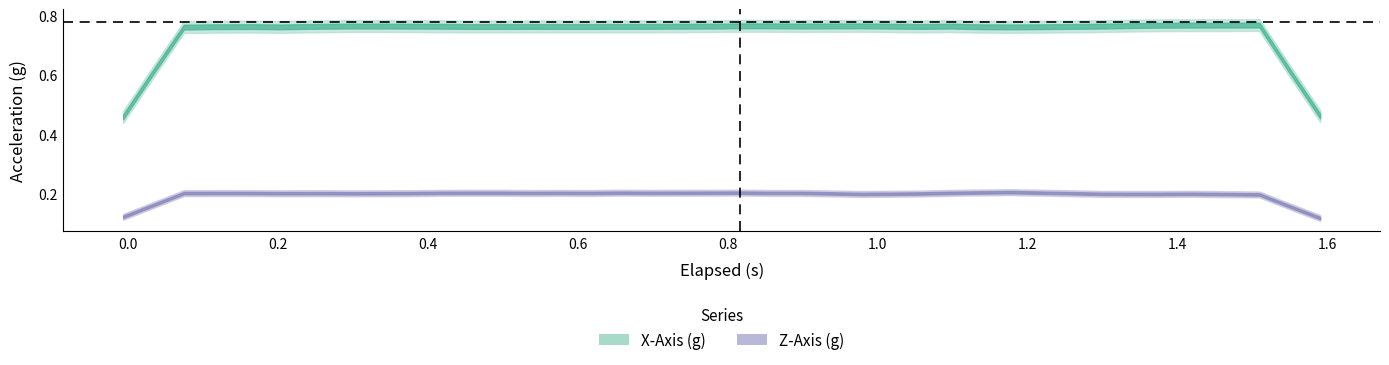

The value of X_Axis at 12 is 0.8. True or false?

True